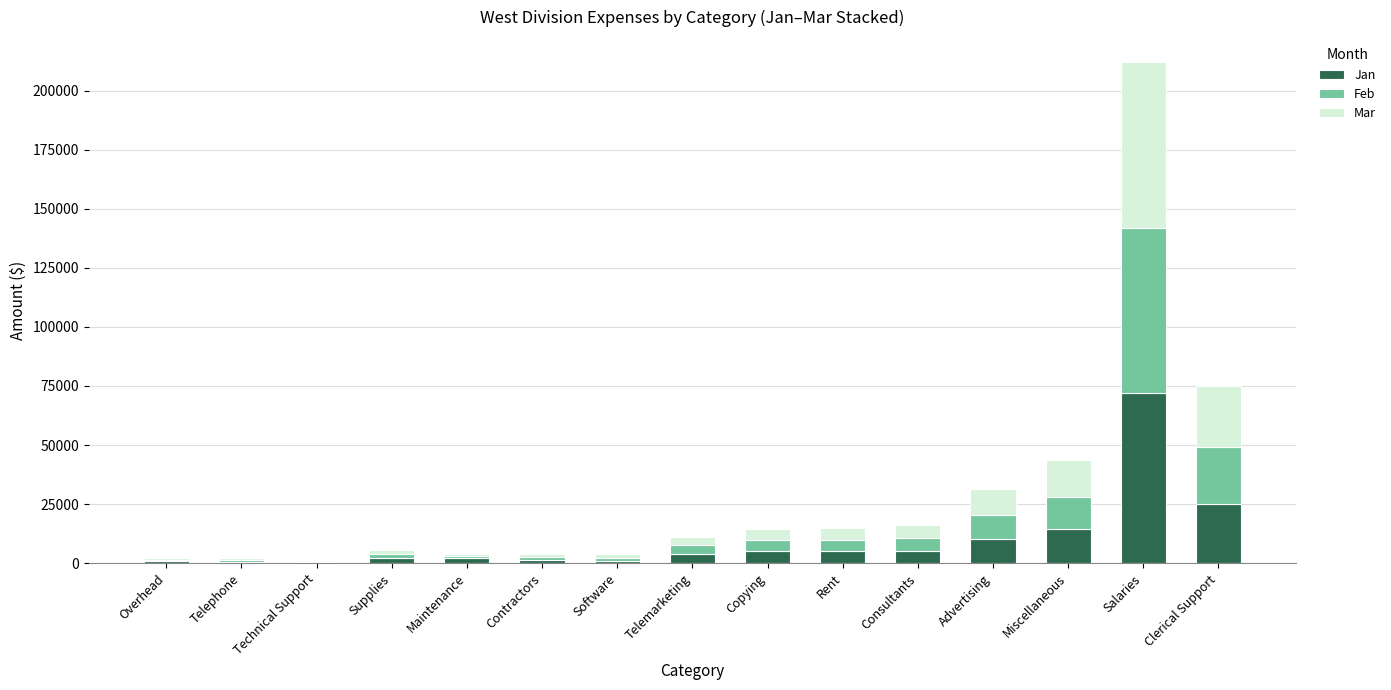

What is the highest value of the Jan series?

72000